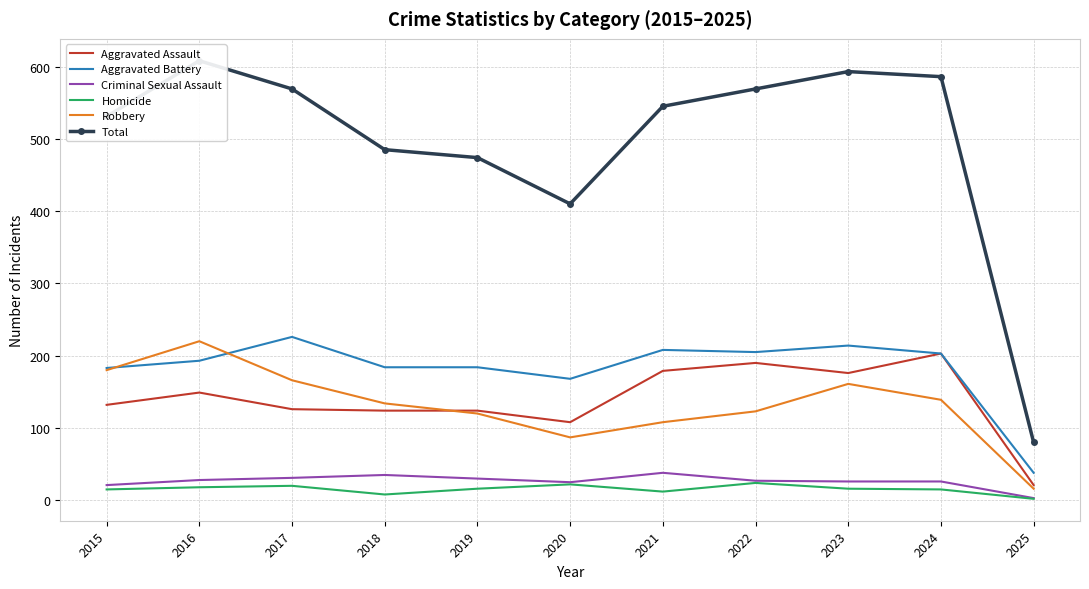

Between 2020 and 2025, which is larger?

2020